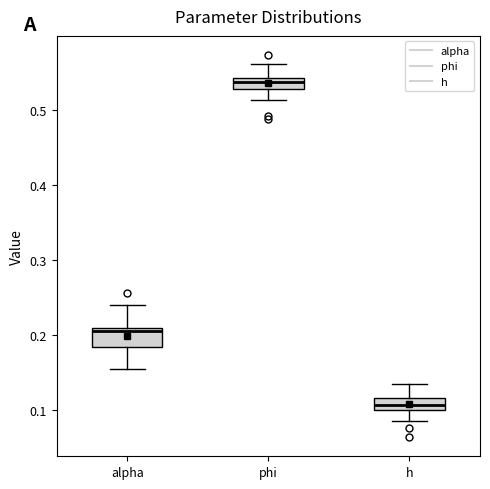

Which box has the highest median line?

phi